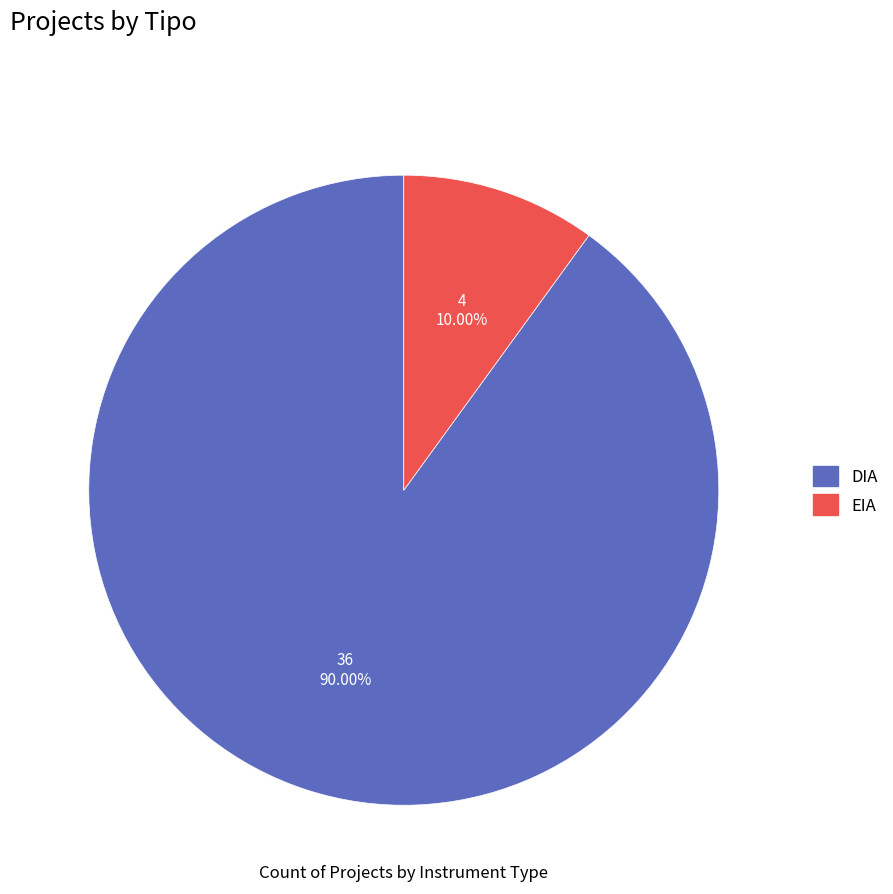

True or false: EIA accounts for 18% of the total.

False